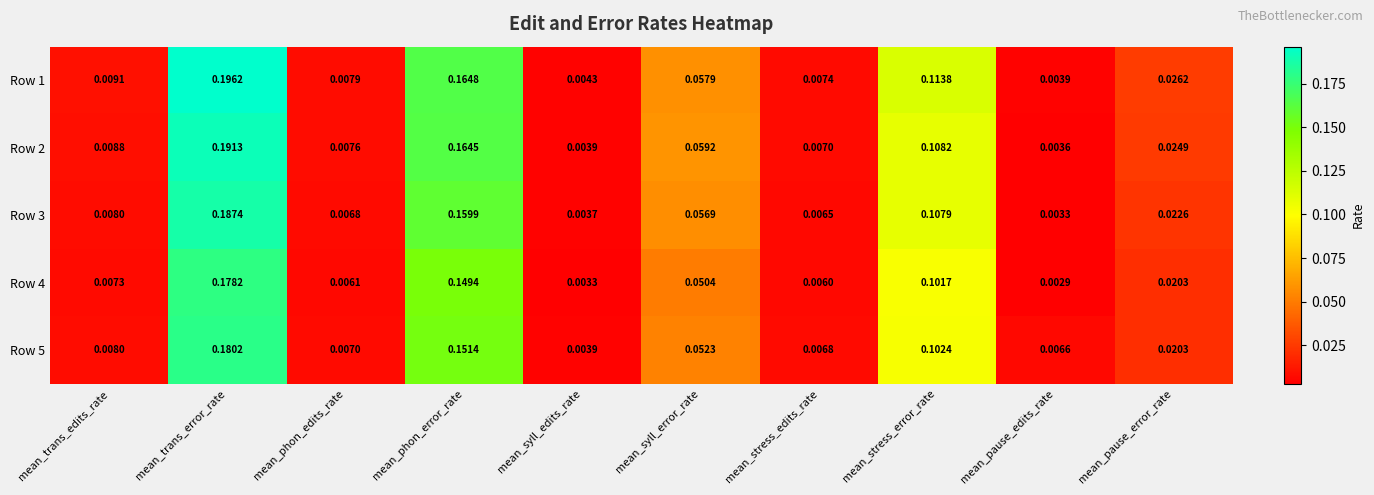

Which series has the largest total across all categories?

Row 1